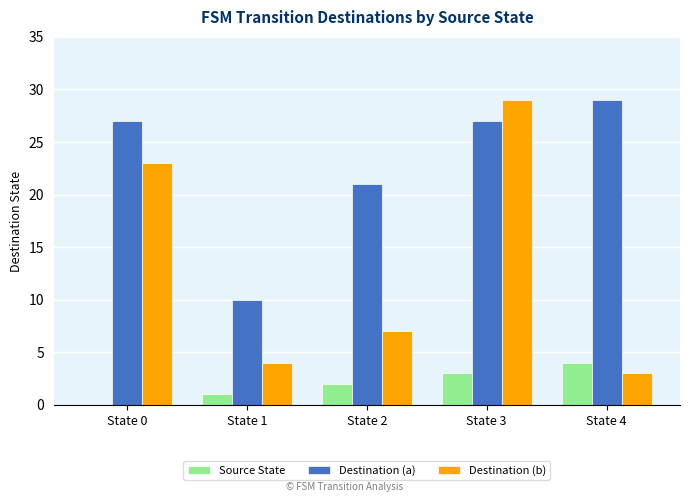

At which label is Destination (b) closest to 16?

State 0